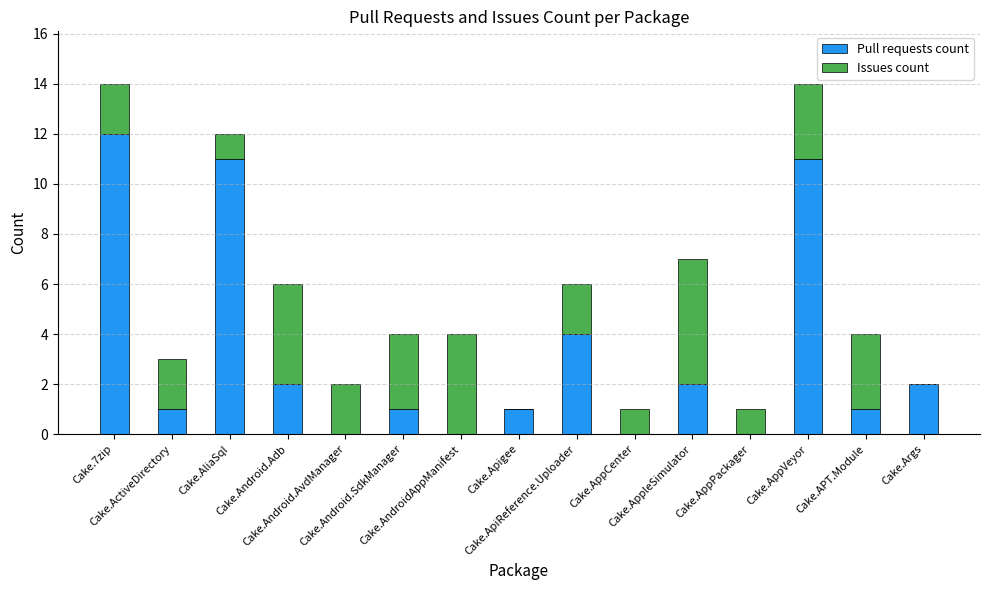

What is the highest value of the Pull requests count series?

12